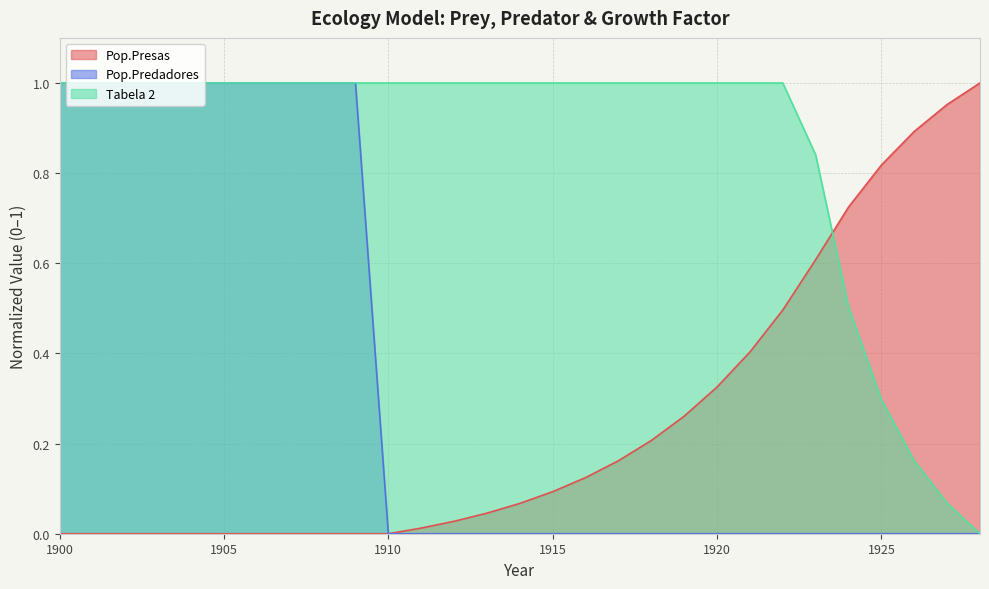

Does the chart have visible grid lines?

Yes